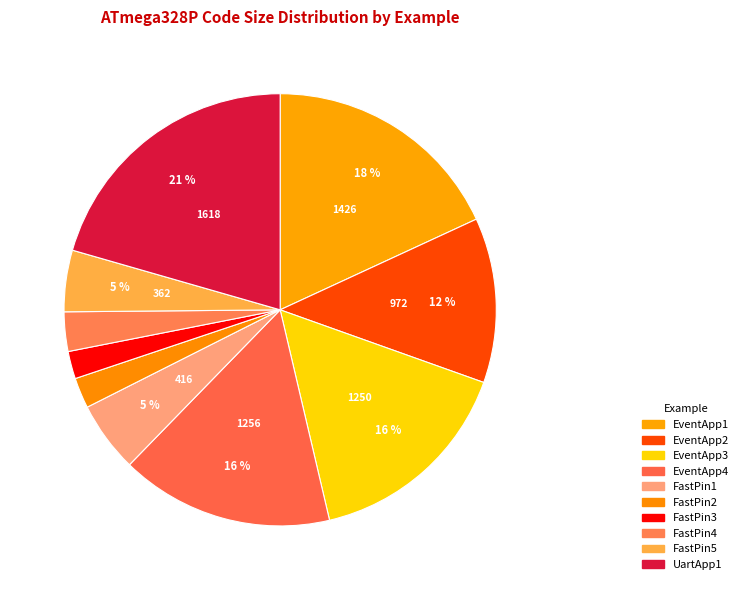

How many segments does this pie chart have?

10